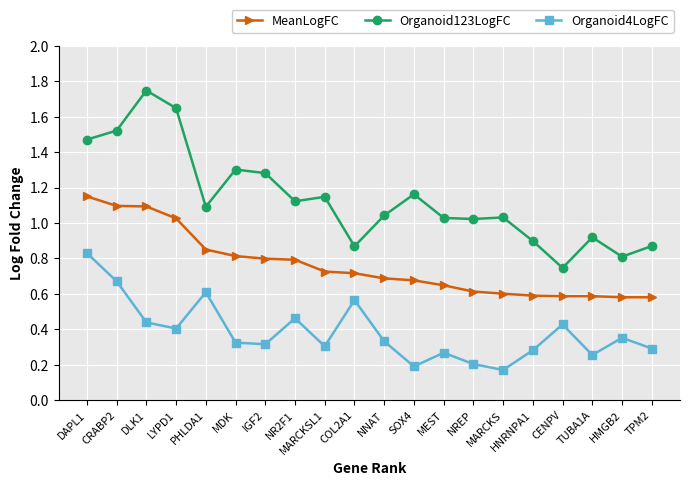

Is it true that MeanLogFC equals 0.6 at TUBA1A?

True